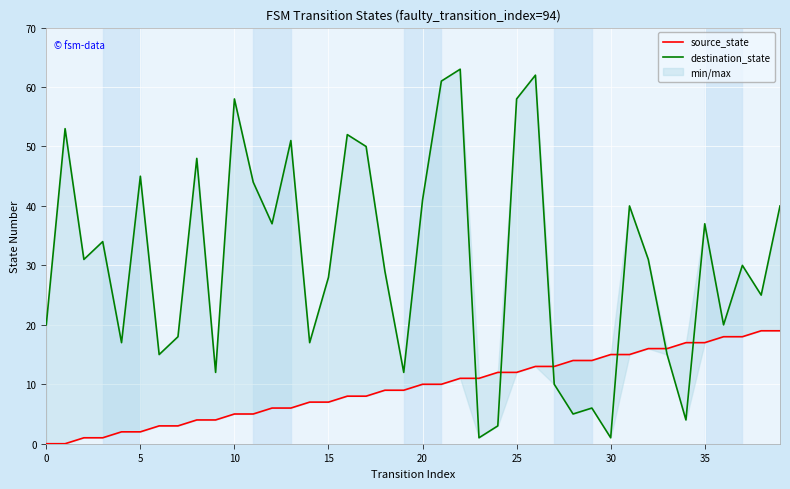

How many values in the source_state series exceed 10?

18